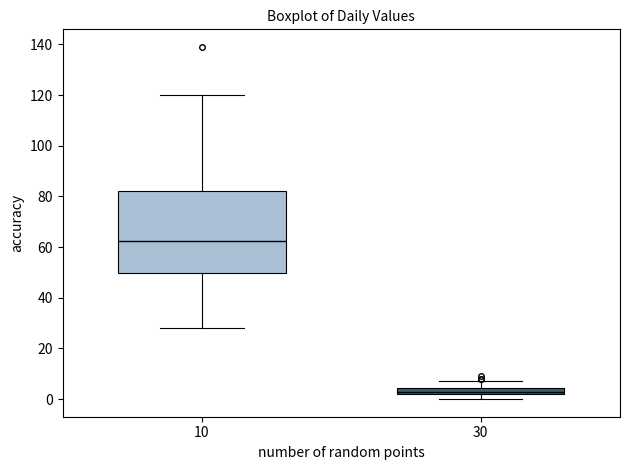

Which box's median line is the lowest?

30